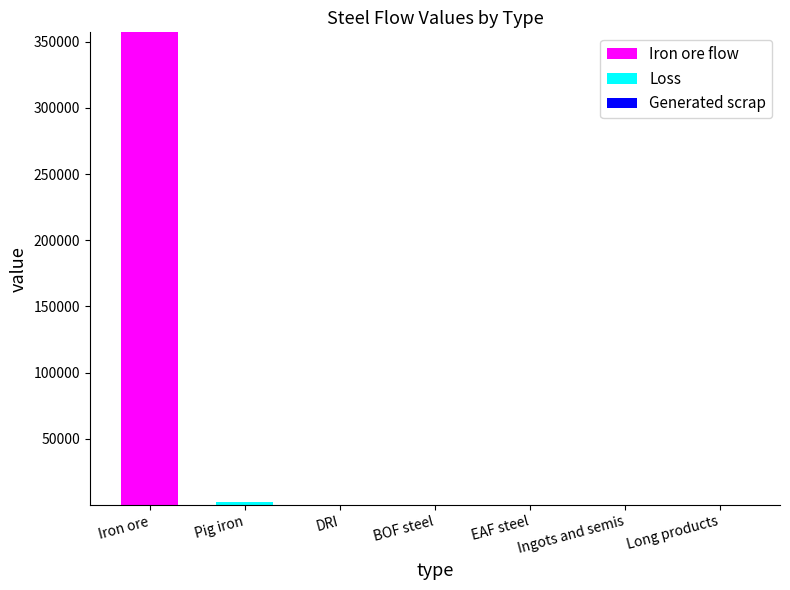

Is it true that Iron ore flow equals 485728.2 at Iron ore?

False